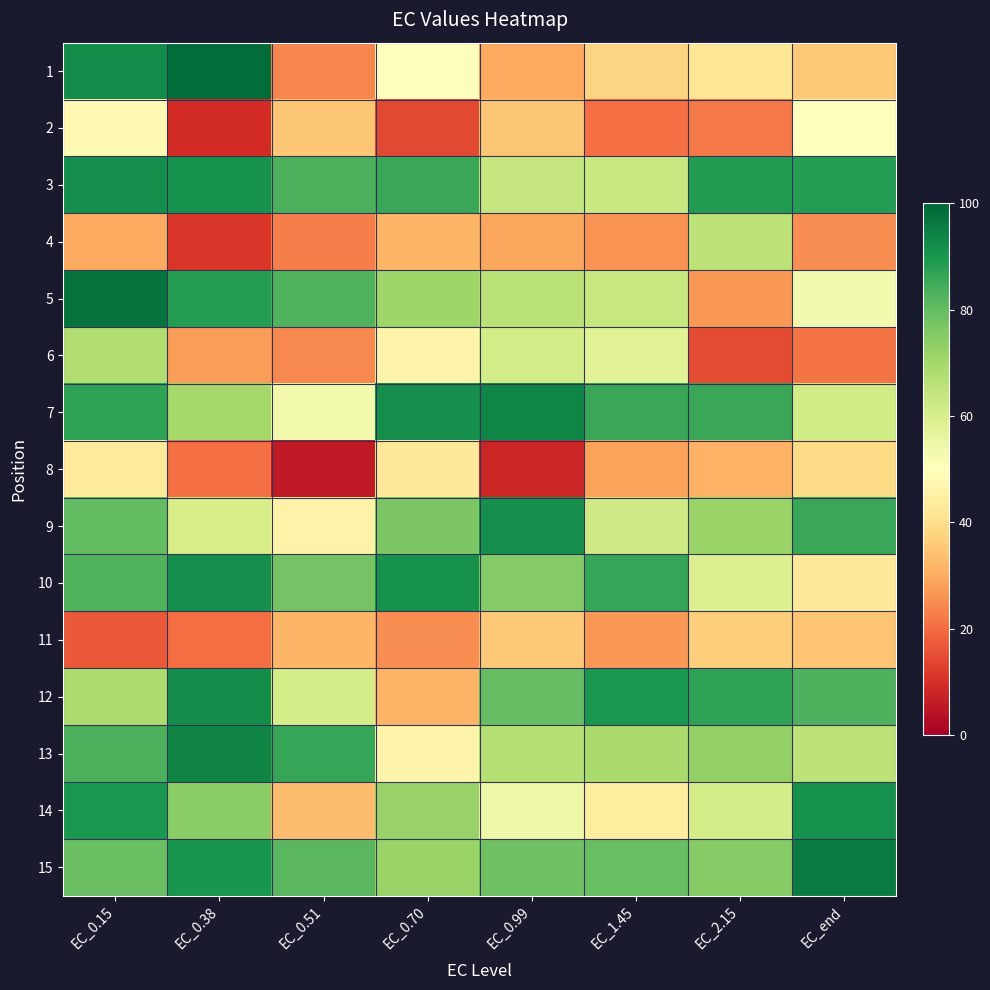

At how many categories does at least one series exceed 82?

8